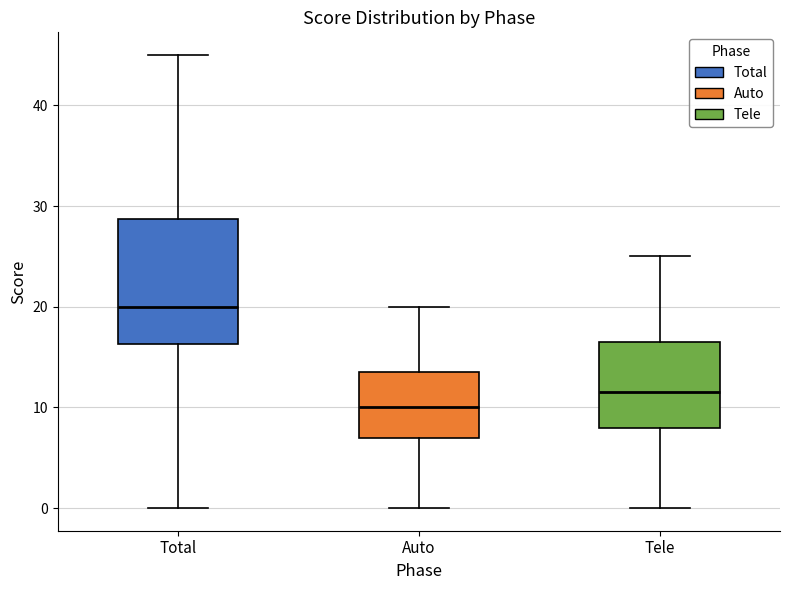

Comparing the boxes themselves (not the whiskers), which one is the tallest?

Total